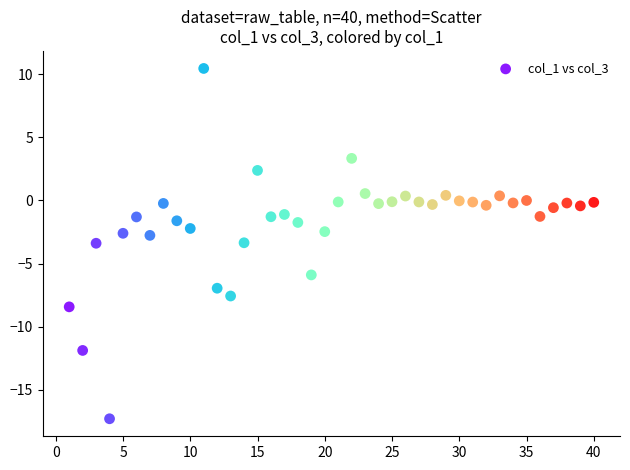

What is the range of X values (max minus min)?

39.0